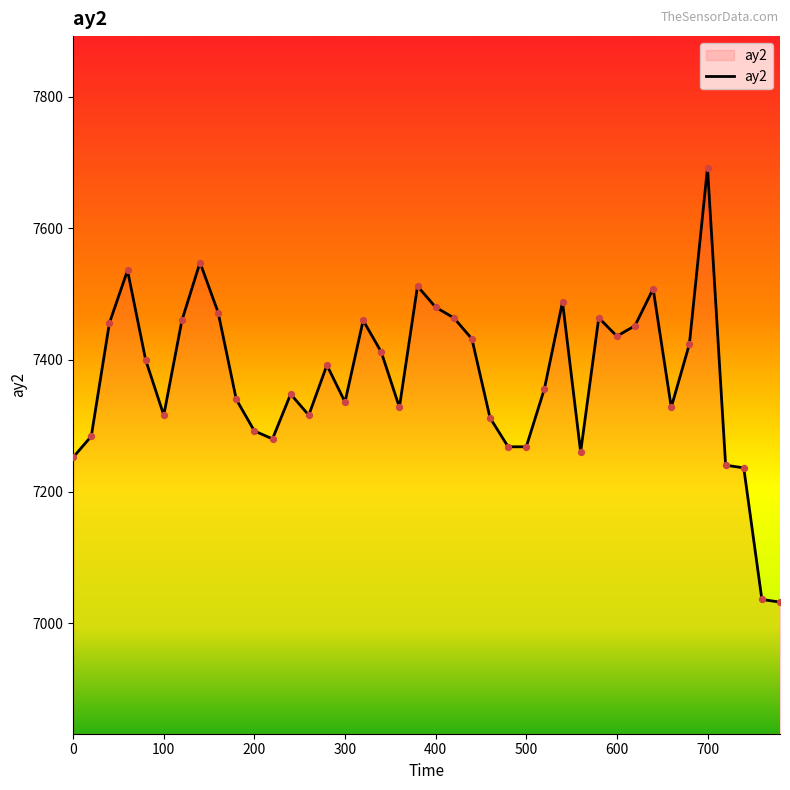

What is the difference between the maximum and minimum values?

660